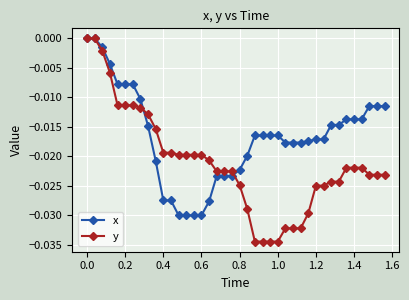

Which series has the largest total across all categories?

x